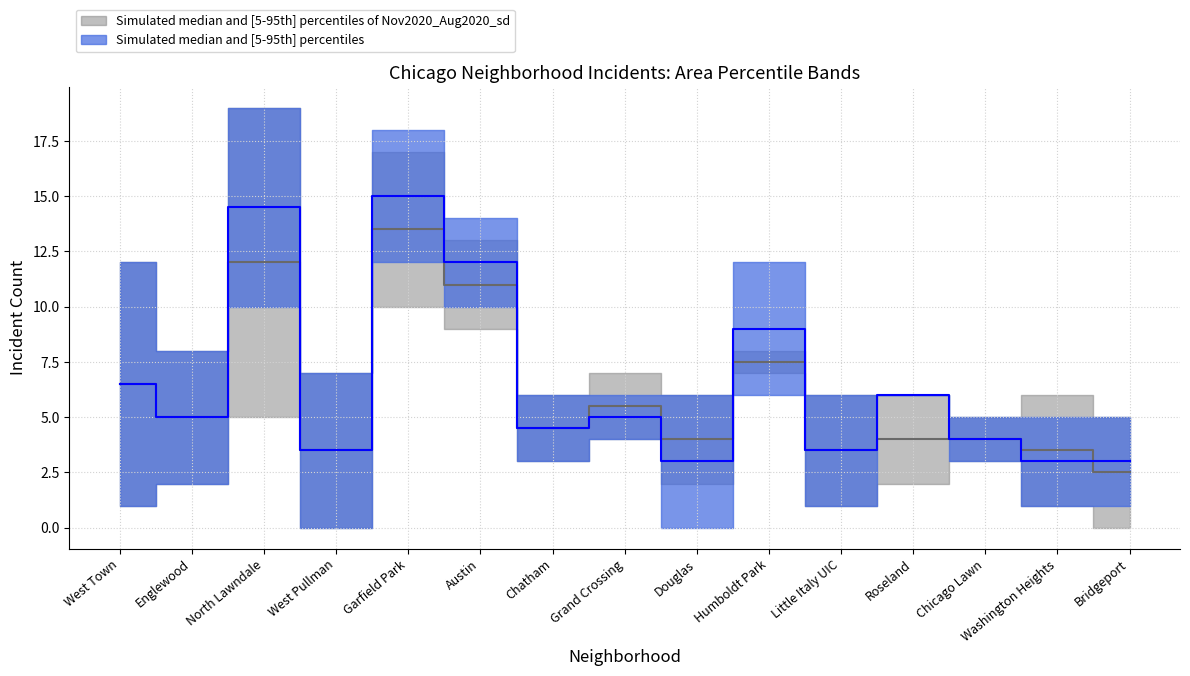

Does the chart have visible grid lines?

Yes